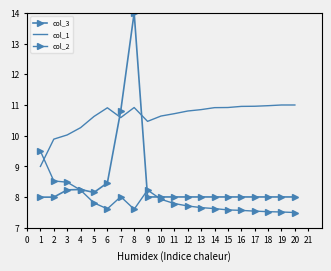

Rank the series by their average value, from highest to lowest.

col_1, col_3, col_2